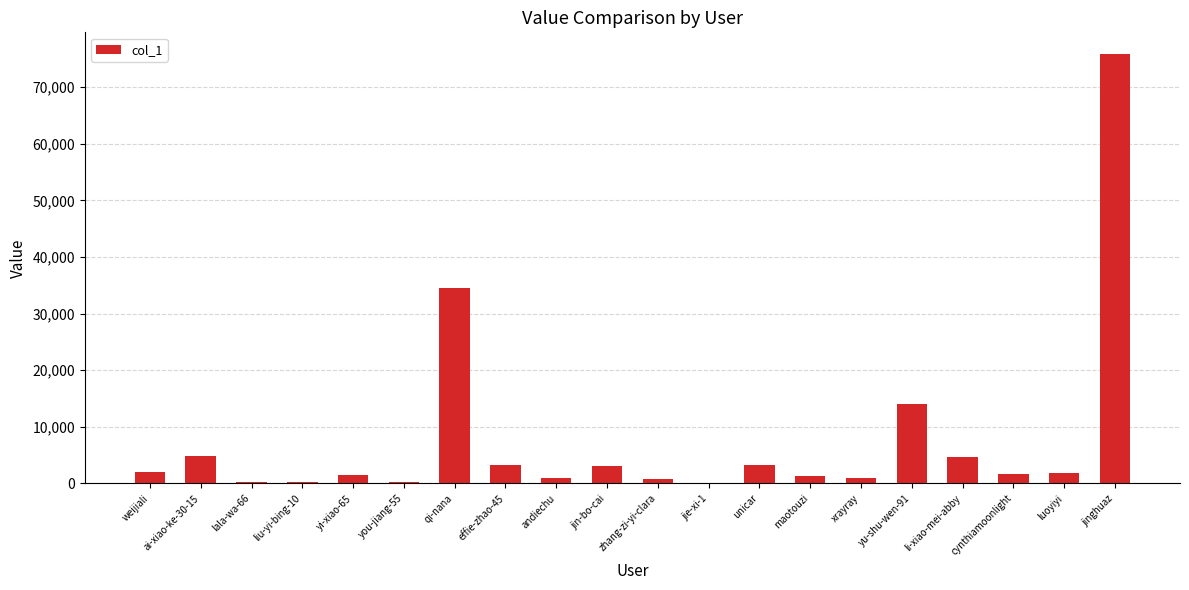

What is the sum of all values?

155293